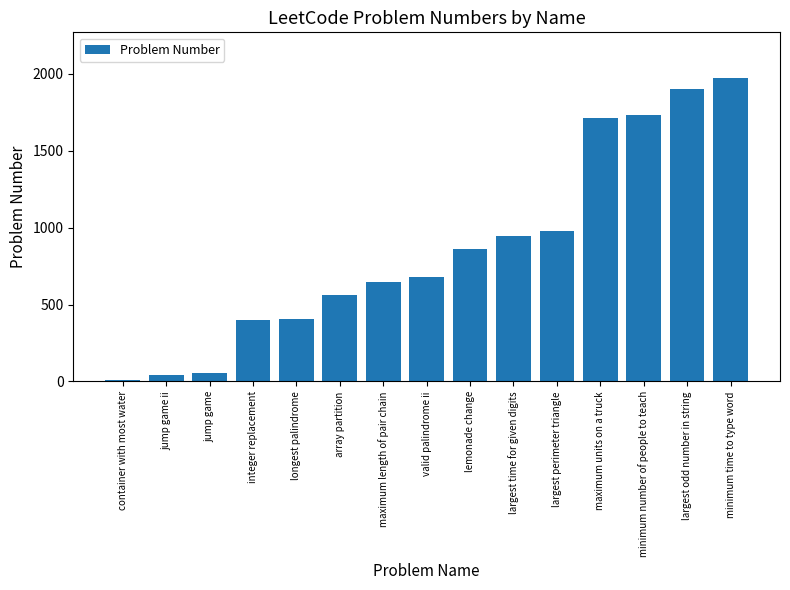

Count the number of categories in the chart.

15